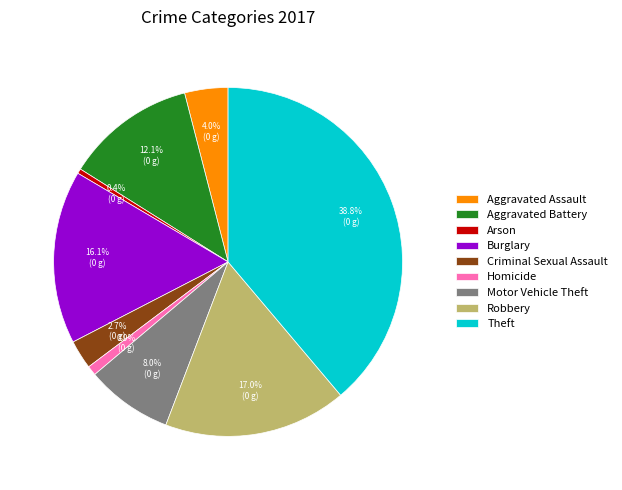

Which slice is the largest?

Theft